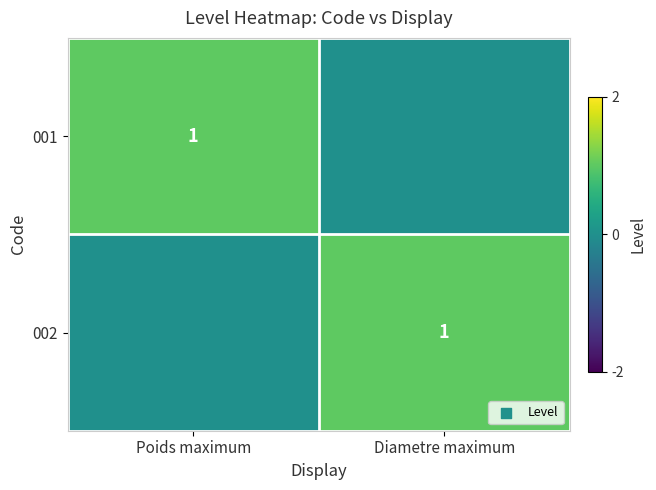

The value of 001 at Poids maximum is 1. True or false?

True